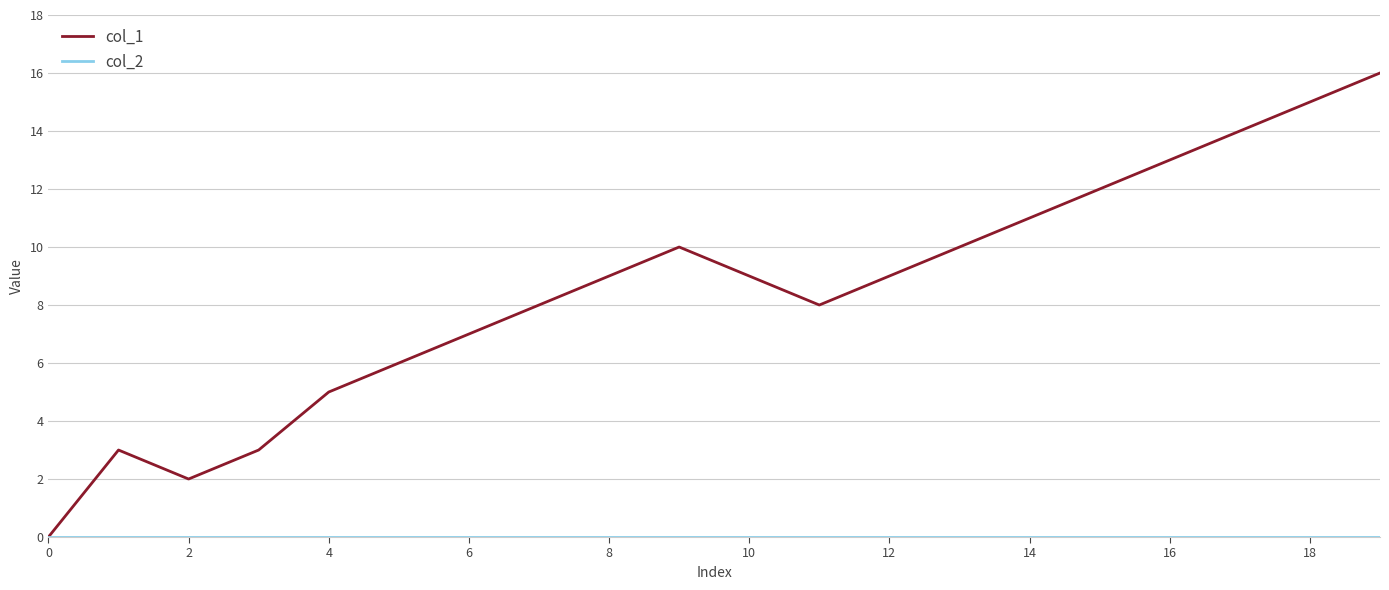

Which series has the widest spread of values?

col_1